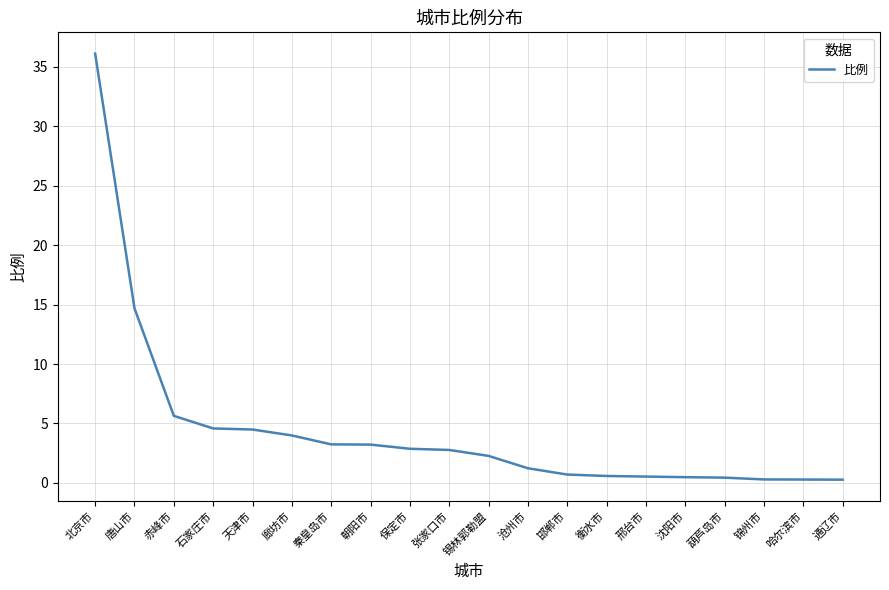

What position from the right is 赤峰市?

18